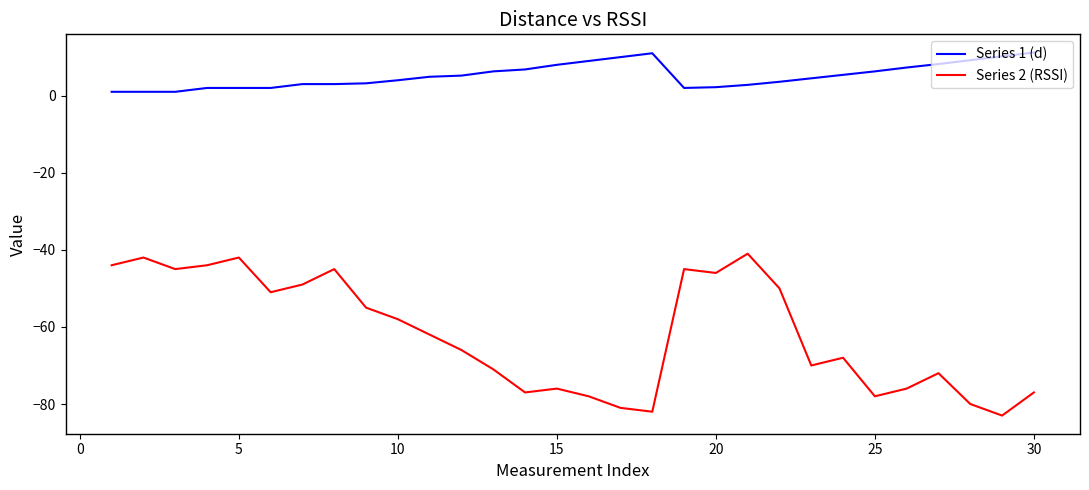

How many lines are shown in the chart?

2